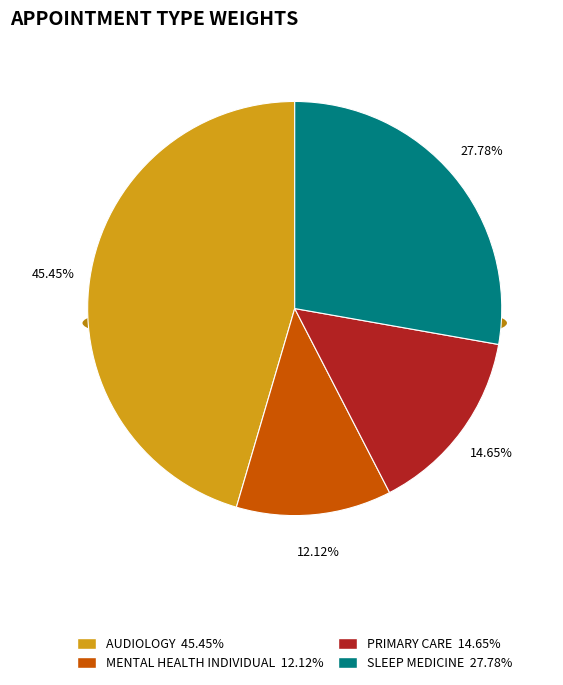

Which category has the biggest portion of the pie?

AUDIOLOGY